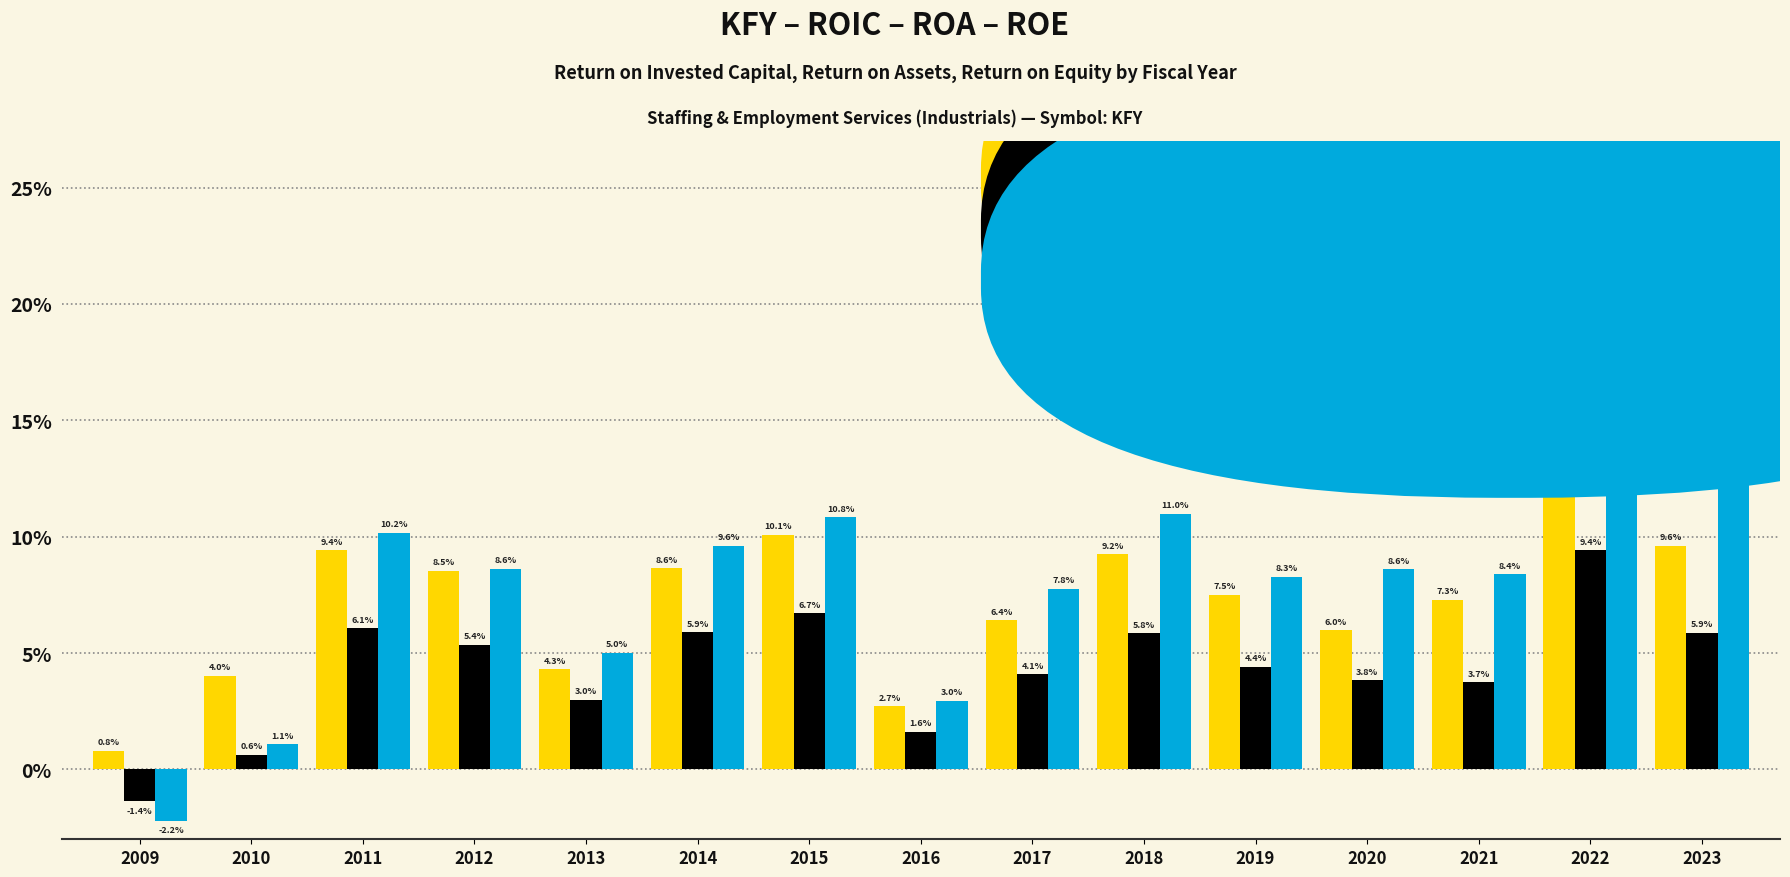

Does the chart contain stacked bars?

No